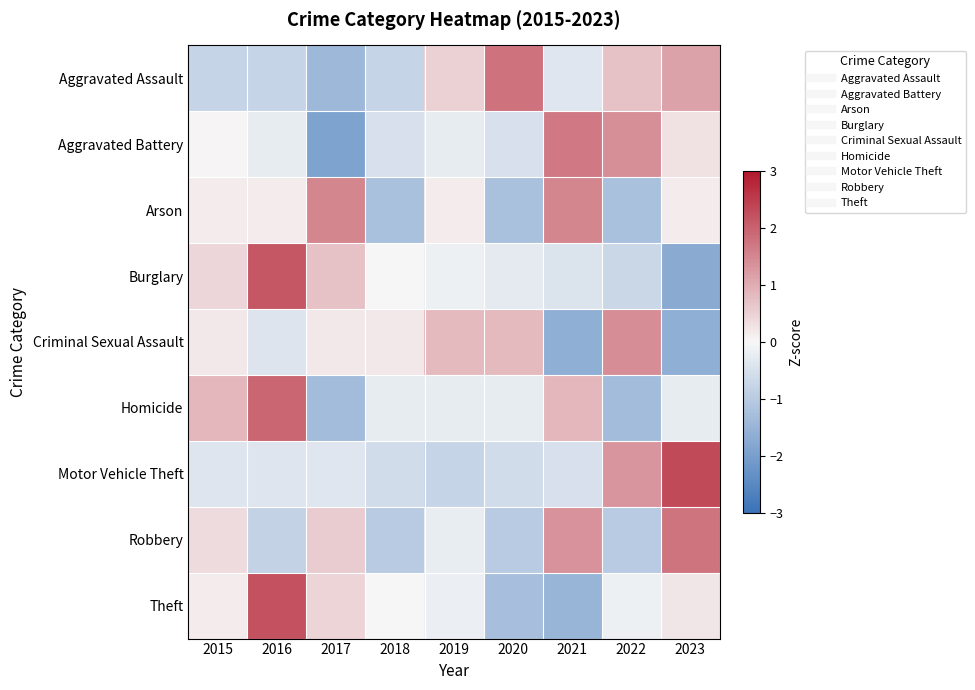

At 2016, list the series in order from largest to smallest.

Theft, Burglary, Homicide, Arson, Aggravated Battery, Motor Vehicle Theft, Criminal Sexual Assault, Aggravated Assault, Robbery